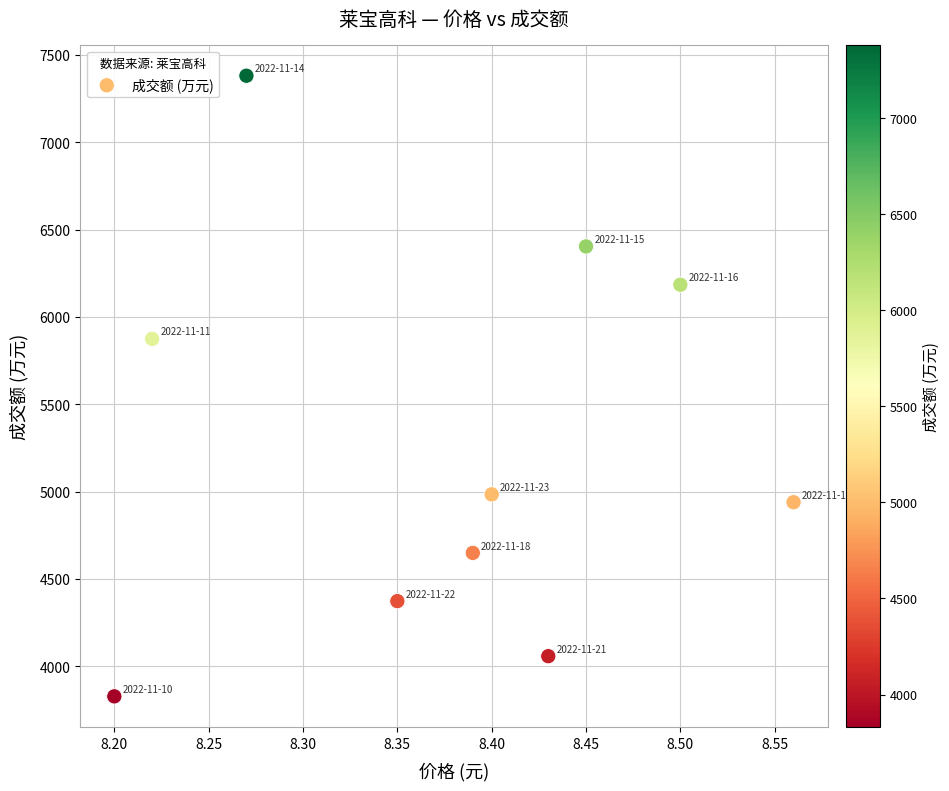

What Y value in the scatter plot is closest to 5605?

5875